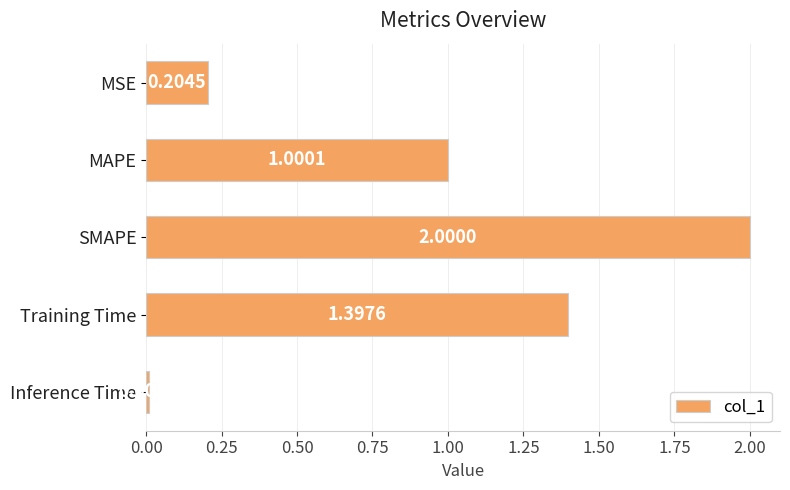

What is the difference between the maximum and minimum values?

2.0